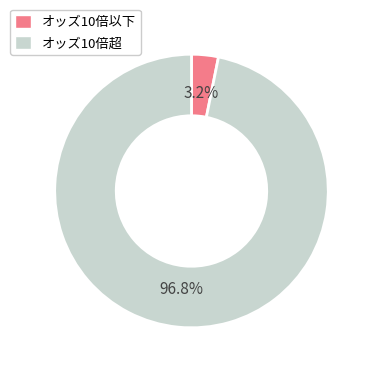

Which slice is the largest?

オッズ10倍超